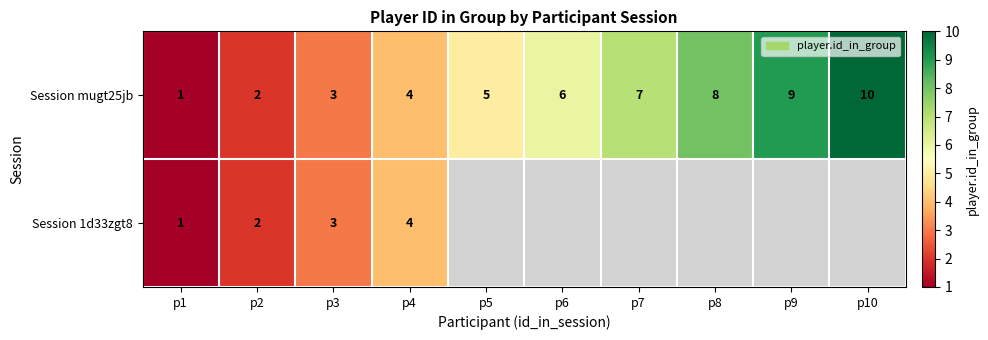

True or false: Session 1d33zgt8 has a value of 1 at p1.

True